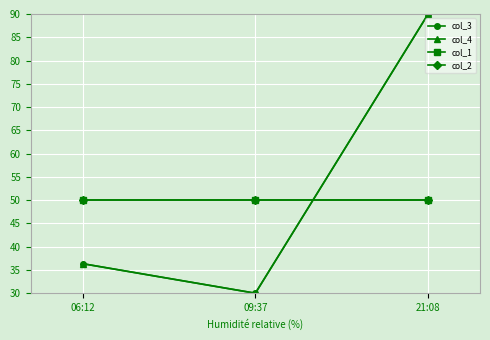

Which series changed the most between 09:37 and 21:08?

col_3